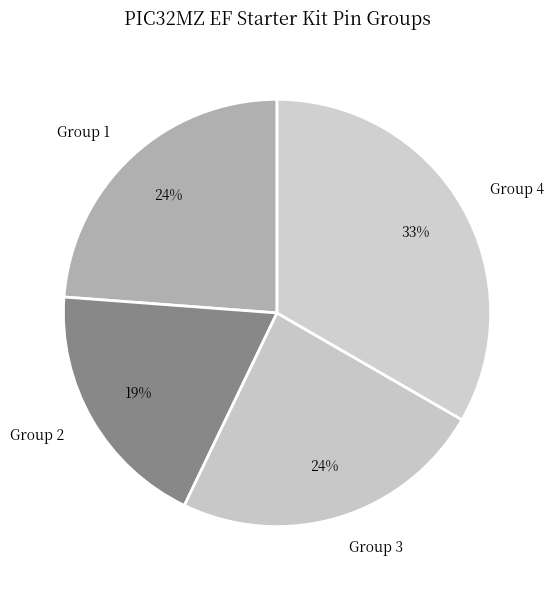

Combined, do Group 2 and Group 1 account for over 50%?

No